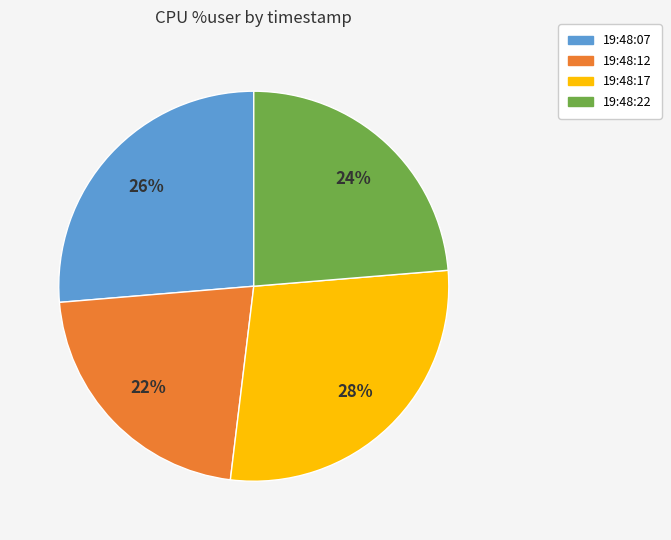

True or false: 19:48:12 accounts for 9% of the total.

False